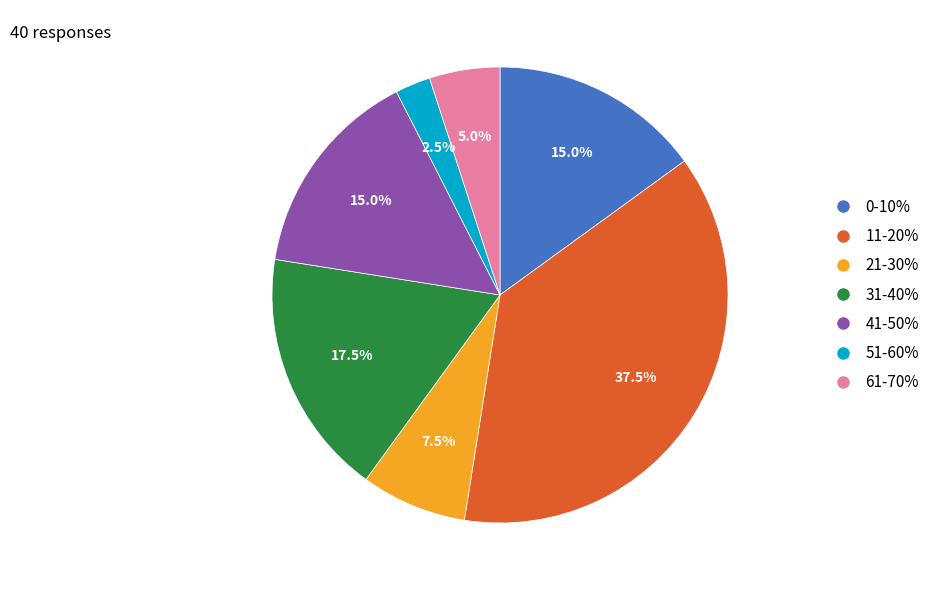

Does any single category account for the majority?

No